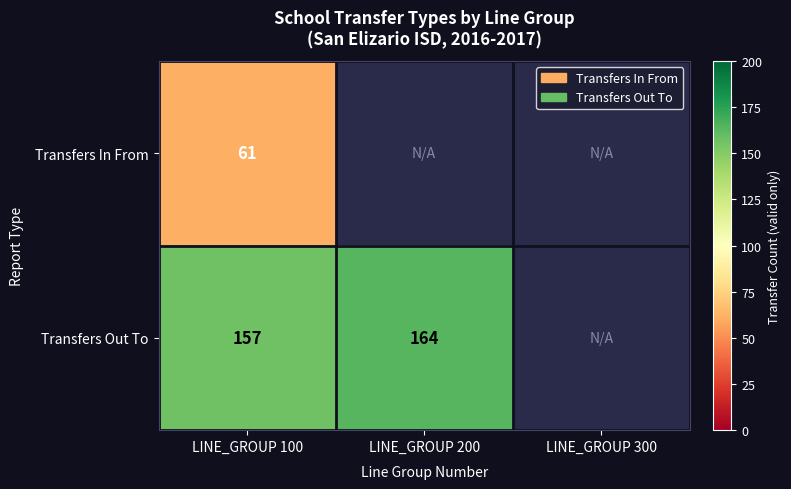

Is it true that Transfers Out To equals 223 at LINE_GROUP 100?

False